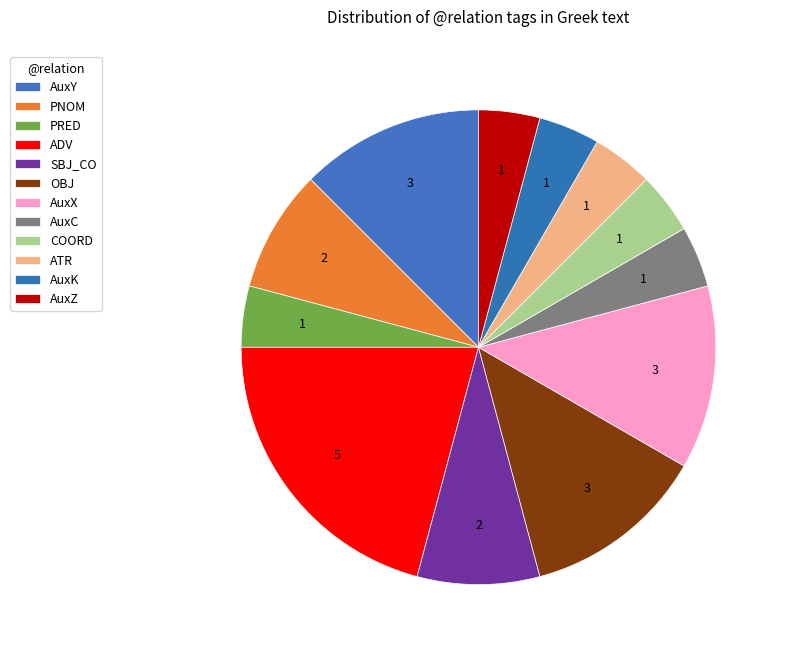

How much of the chart is everything except AuxK?

95.8%